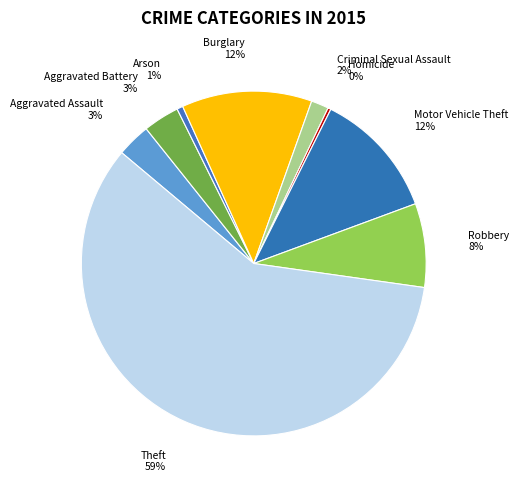

To the nearest percent, what is the average slice percentage?

11%